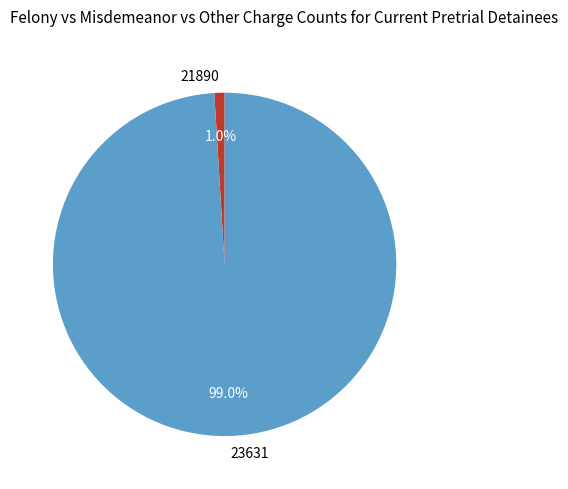

Which slice represents more than half of the pie?

23631